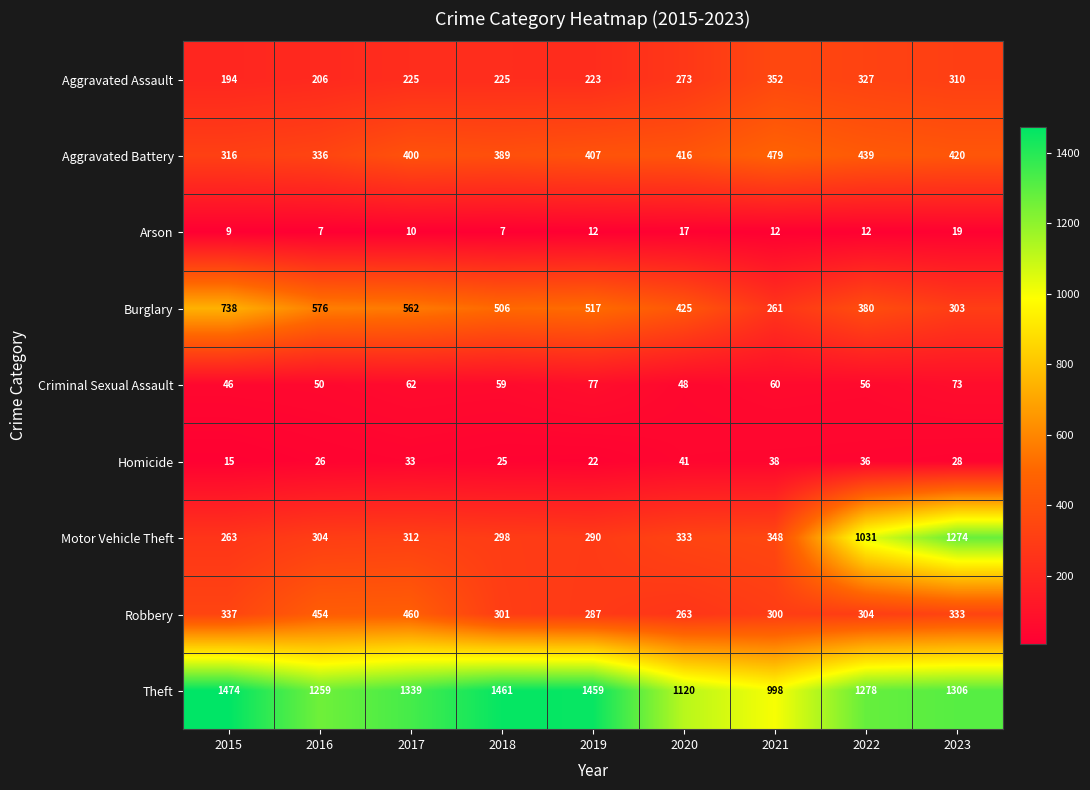

At how many categories does at least one series exceed 935?

9